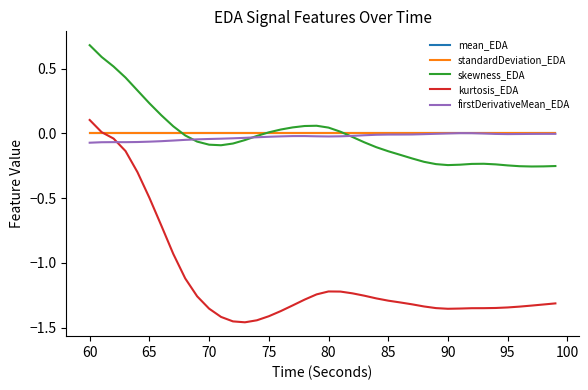

Which series has the largest range (max minus min)?

kurtosis_EDA